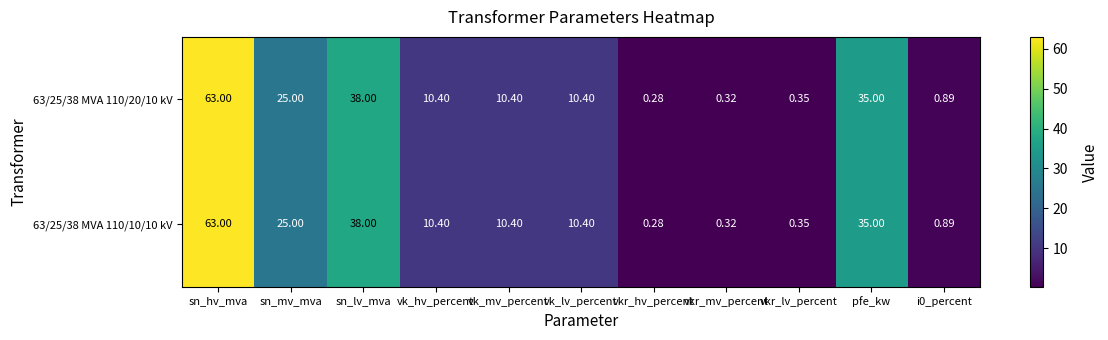

At which category does the chart reach its minimum across all series?

vkr_hv_percent